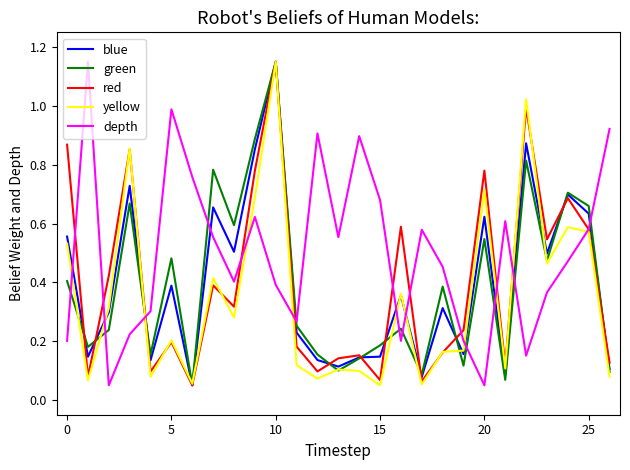

Does the chart have visible grid lines?

No